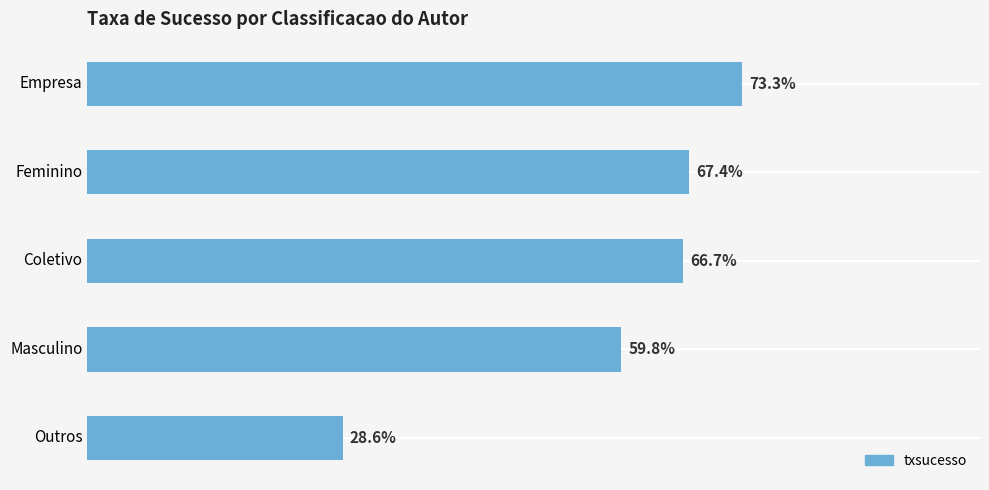

Which category has the highest value across all series?

Empresa